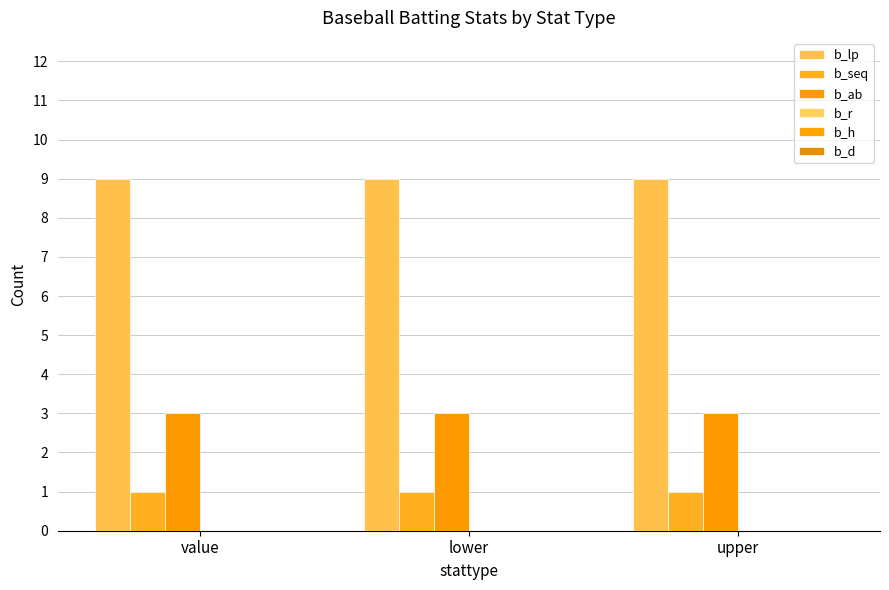

At how many categories does at least one series exceed 7?

3